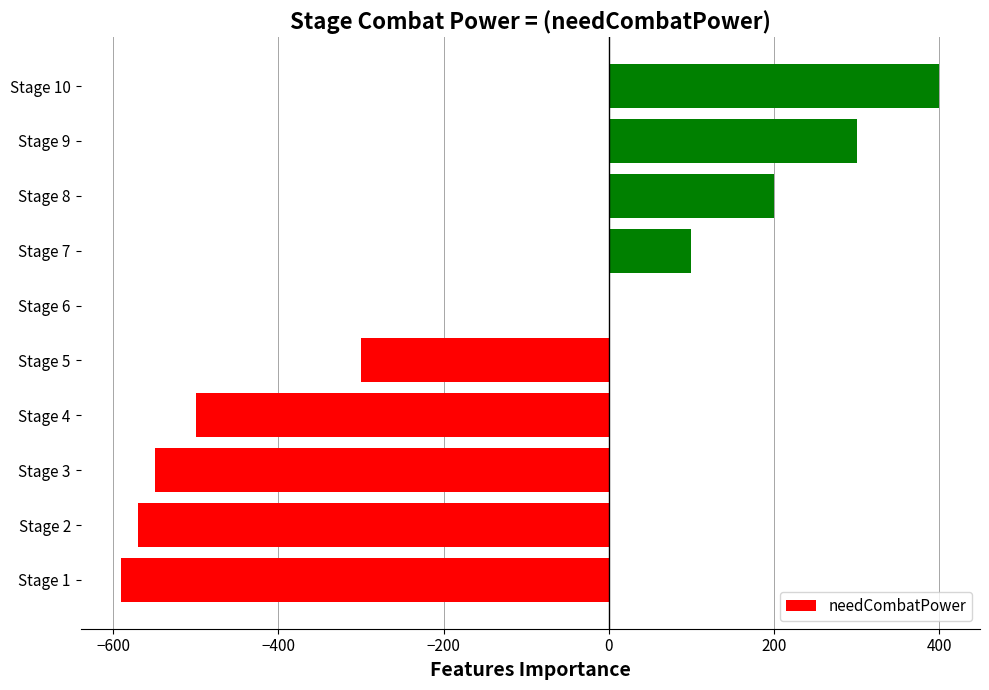

Count the number of categories in the chart.

10